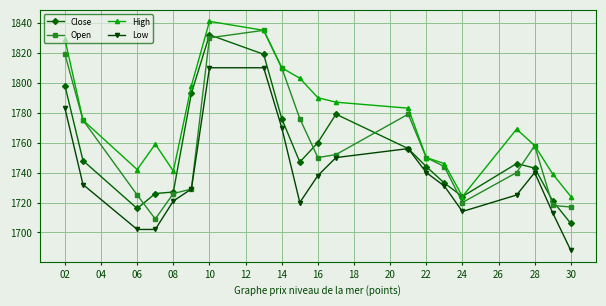

In Open, how many points are higher than both neighbors (excluding endpoints)?

3